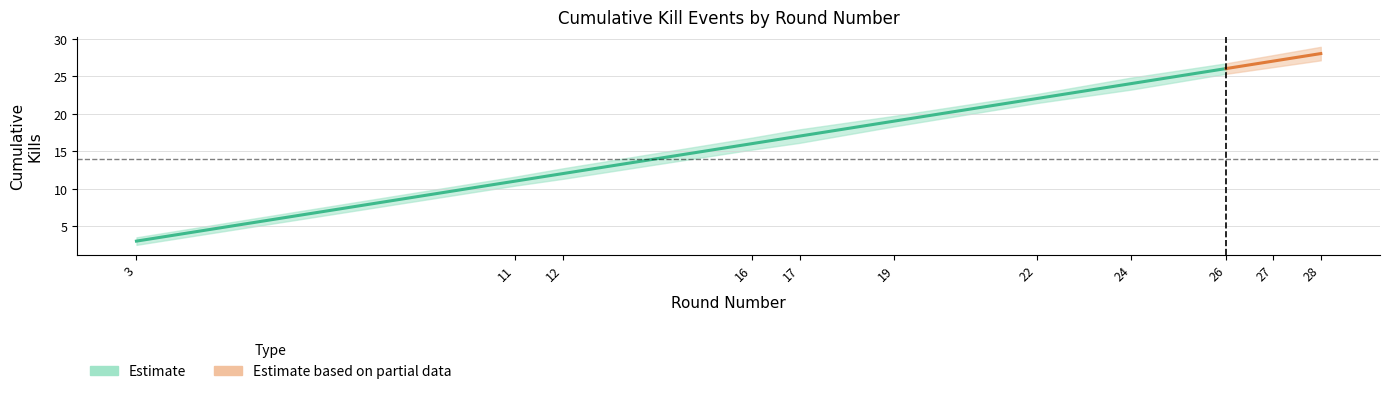

What is the average value of the Kills lower series?

17.9